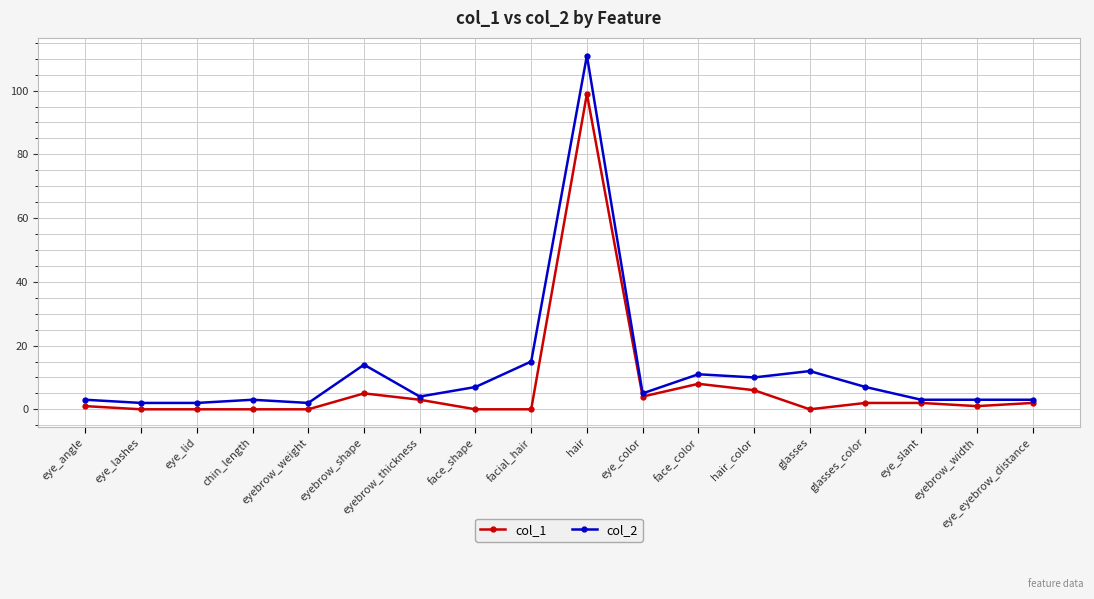

True or false: col_1 has more than 2 interior local peaks.

True